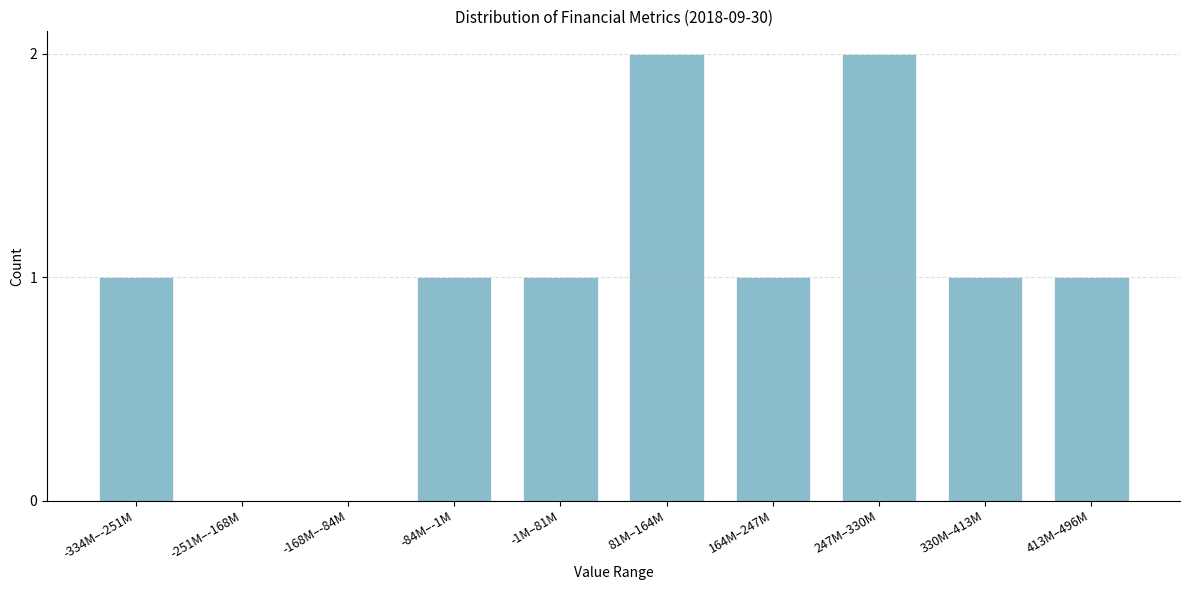

Reading left to right, transcribe all the data shown in this chart.

-334M–-251M=1	-251M–-168M=0	-168M–-84M=0	-84M–-1M=1	-1M–81M=1	81M–164M=2	164M–247M=1	247M–330M=2	330M–413M=1	413M–496M=1